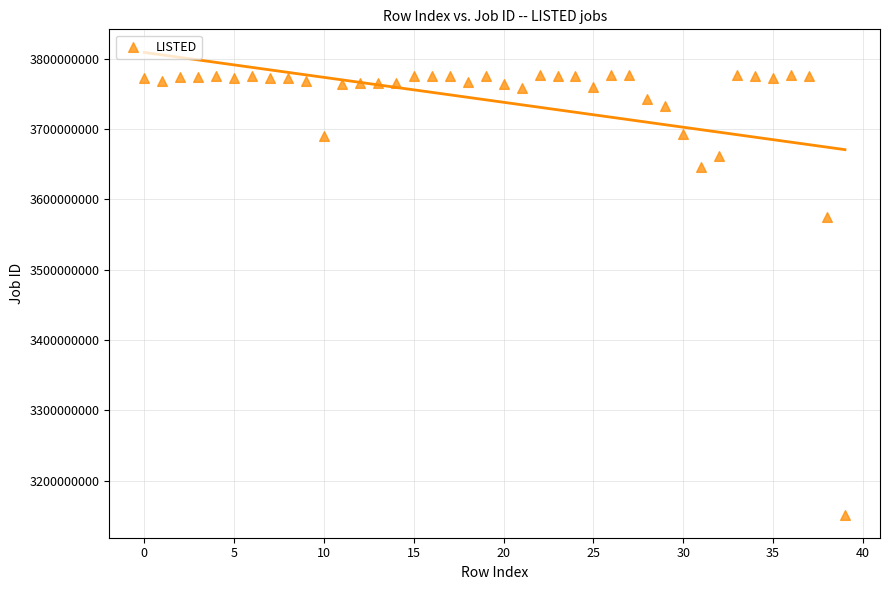

What Y value in the scatter plot is closest to 3464339443?

3574525750